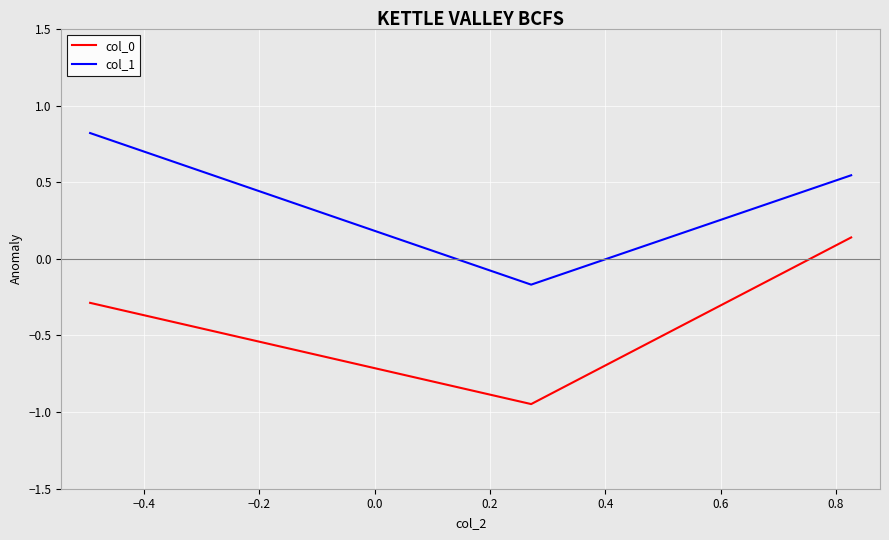

What are all the series names shown in the legend?

col_0, col_1